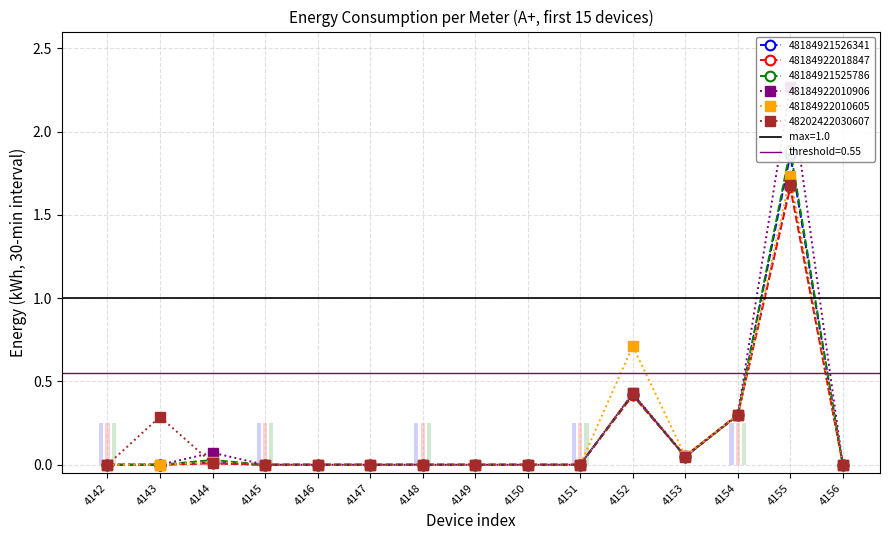

What is the maximum value shown in the chart?

2.3